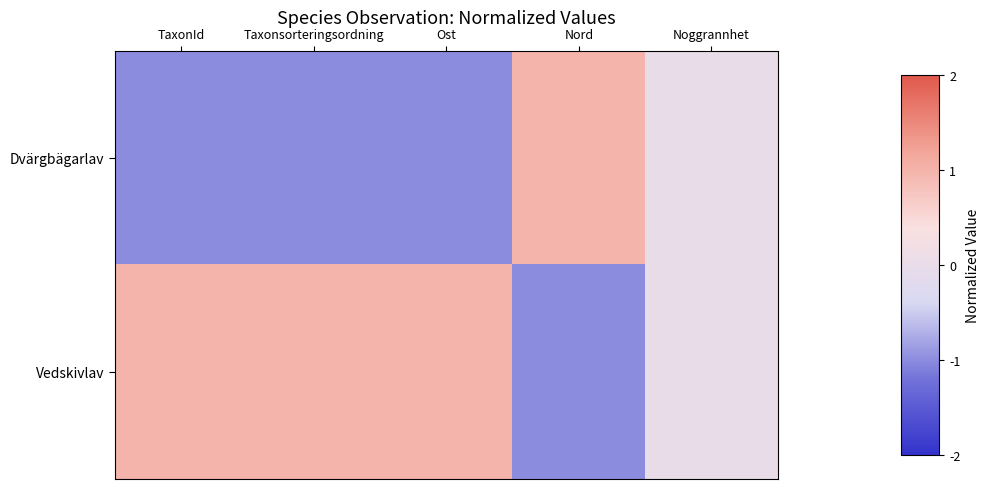

Which label corresponds to the smallest value in the chart?

TaxonId